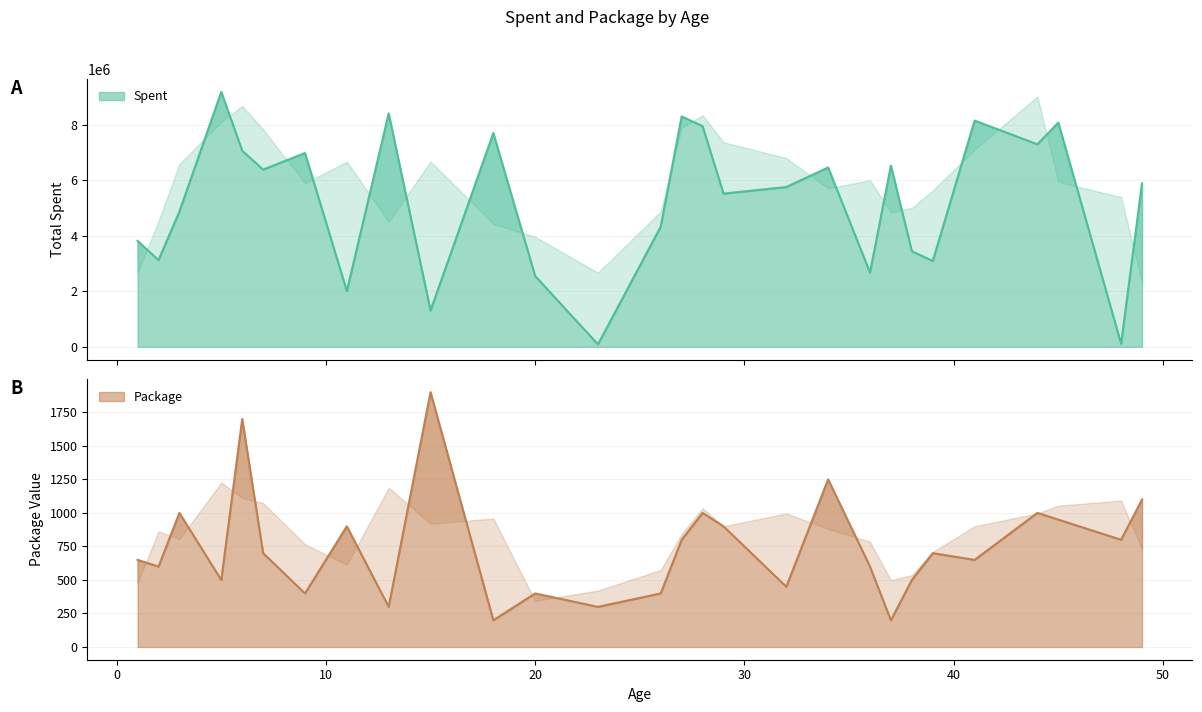

True or false: Package and Spent cross at least once.

False